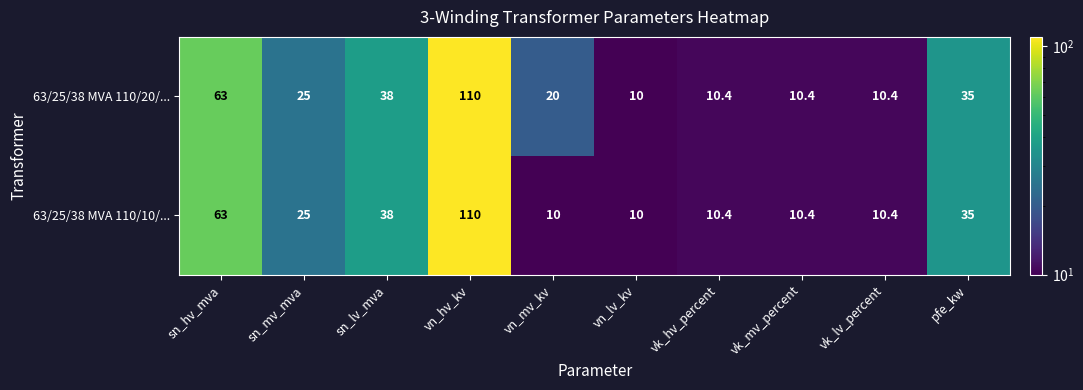

List the series in order of their overall mean, highest first.

63/25/38 MVA 110/20/..., 63/25/38 MVA 110/10/...